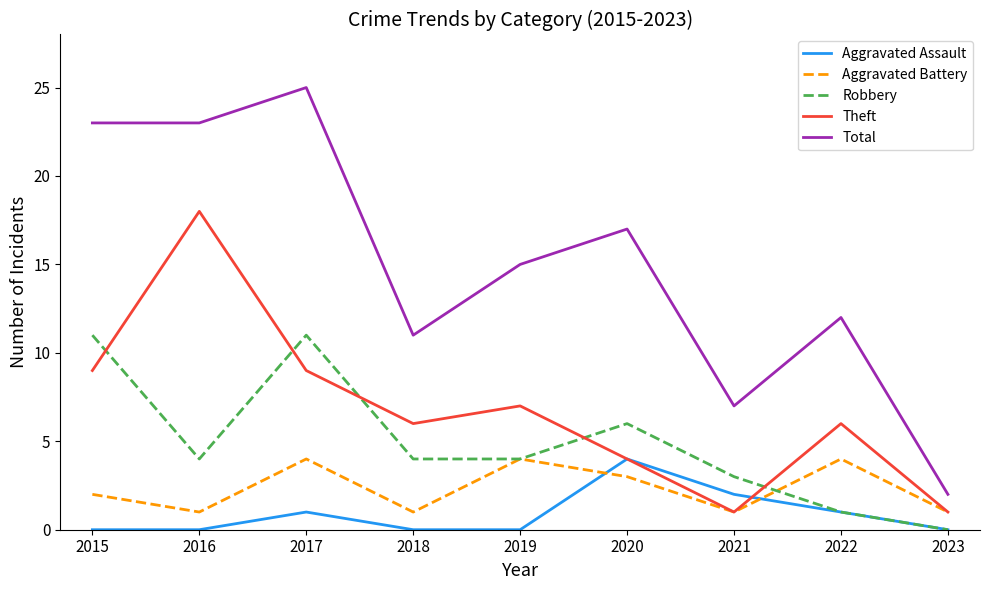

What are all the series names shown in the legend?

Aggravated Assault, Aggravated Battery, Robbery, Theft, Total